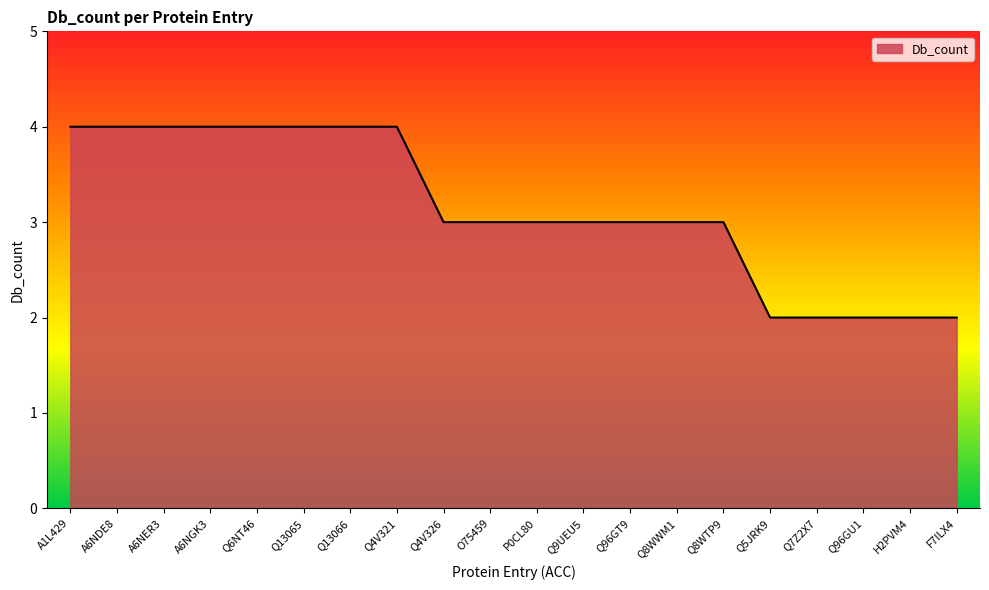

What is the average value?

3